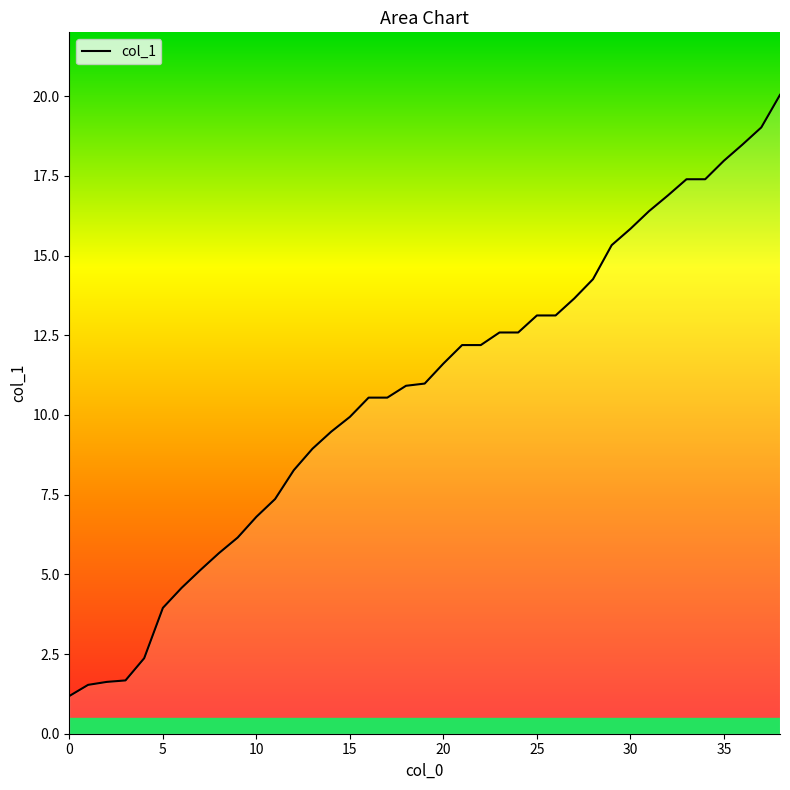

What is the smallest value displayed?

1.2